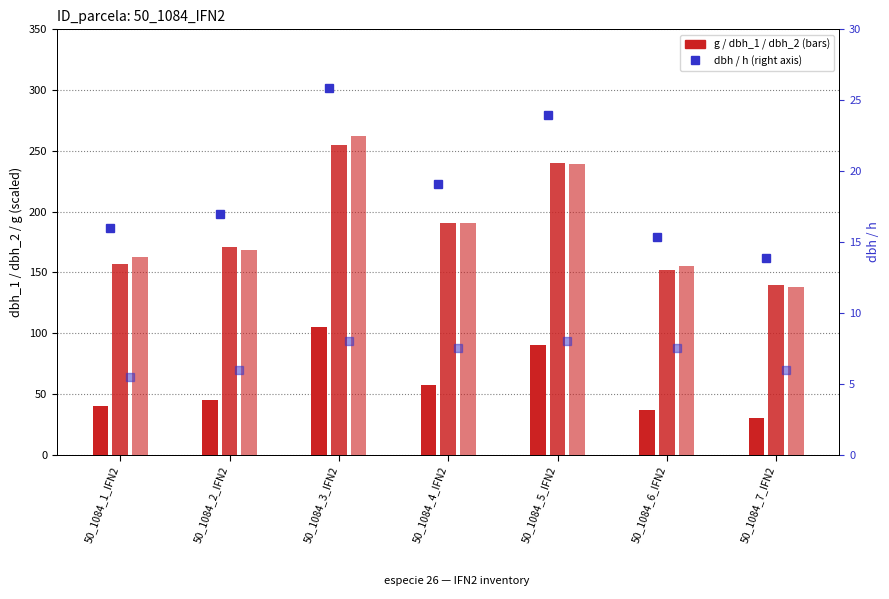

Where does the dbh_2 series first go above 168?

50_1084_3_IFN2